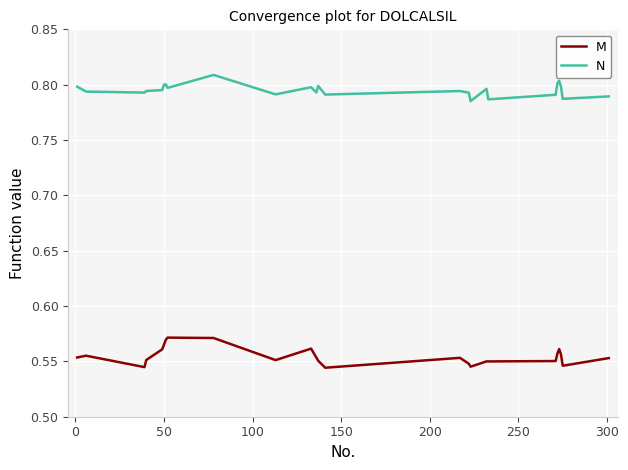

True or false: N and M intersect in this chart.

False